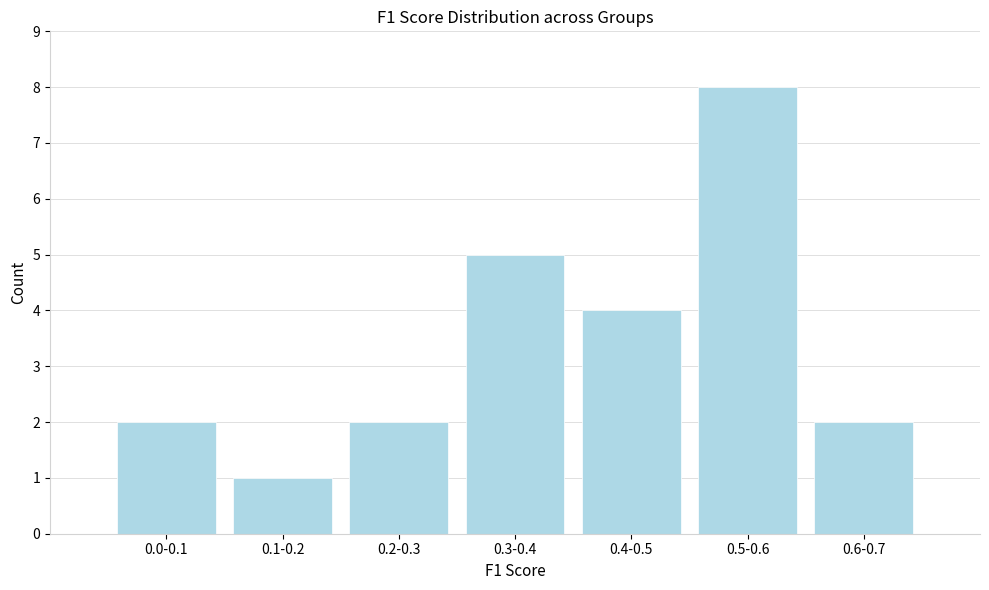

Reading left to right, list all the values displayed in this chart.

0.0-0.1=2	0.1-0.2=1	0.2-0.3=2	0.3-0.4=5	0.4-0.5=4	0.5-0.6=8	0.6-0.7=2